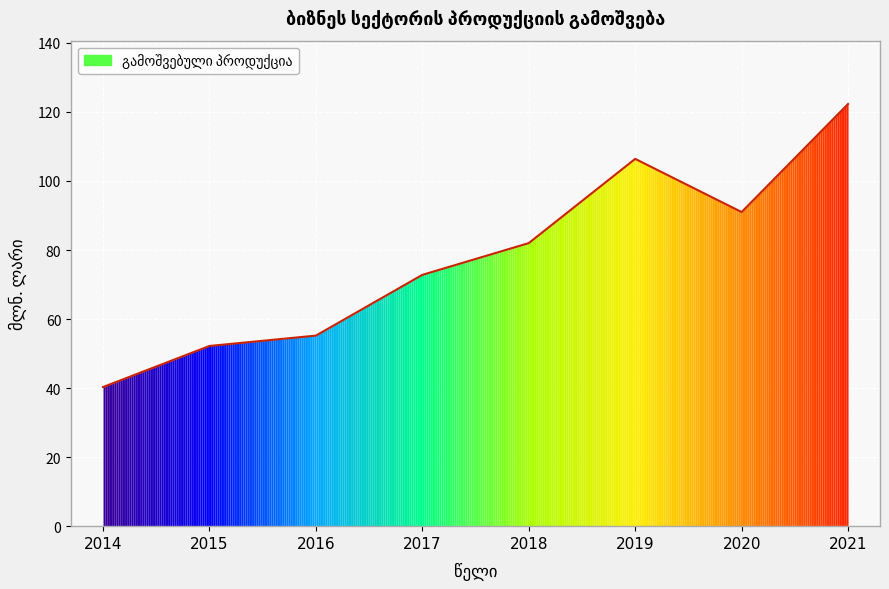

Reading left to right, what are all the values shown in this chart?

40.3	52.2	55.2	72.8	82.0	106.4	91.0	122.3